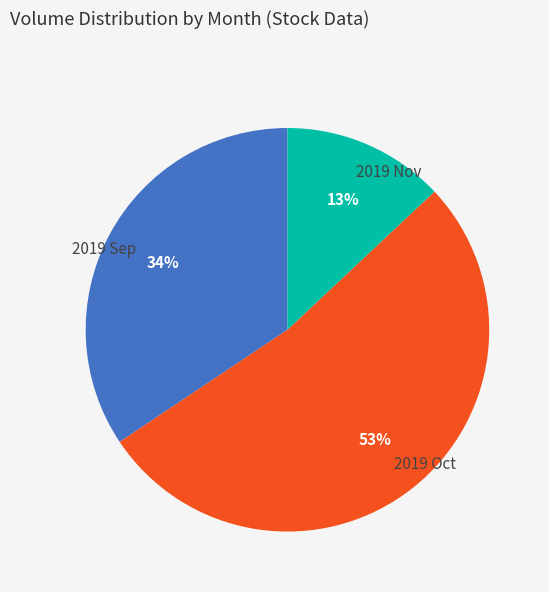

Is there a majority slice in this chart?

Yes